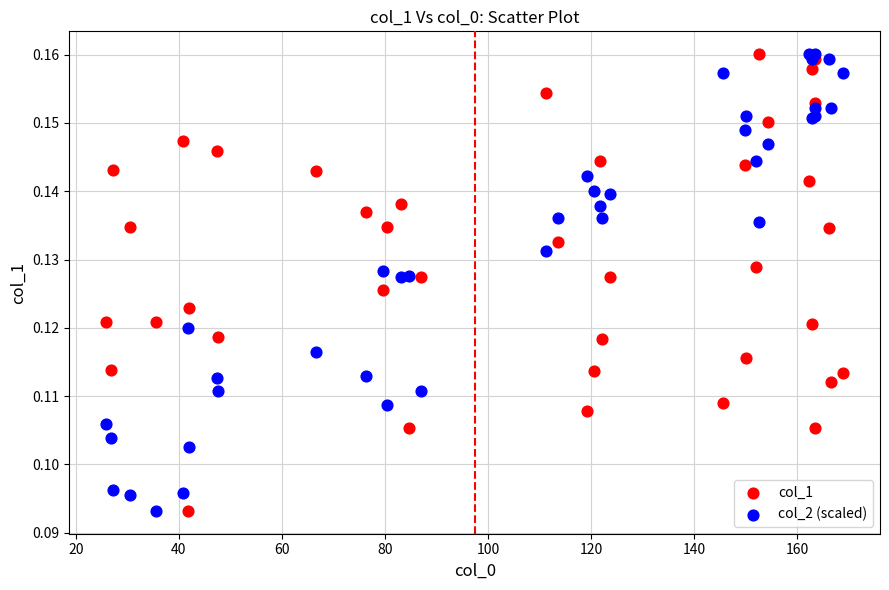

What is the X range (max minus min) for the scatter plot?

143.0